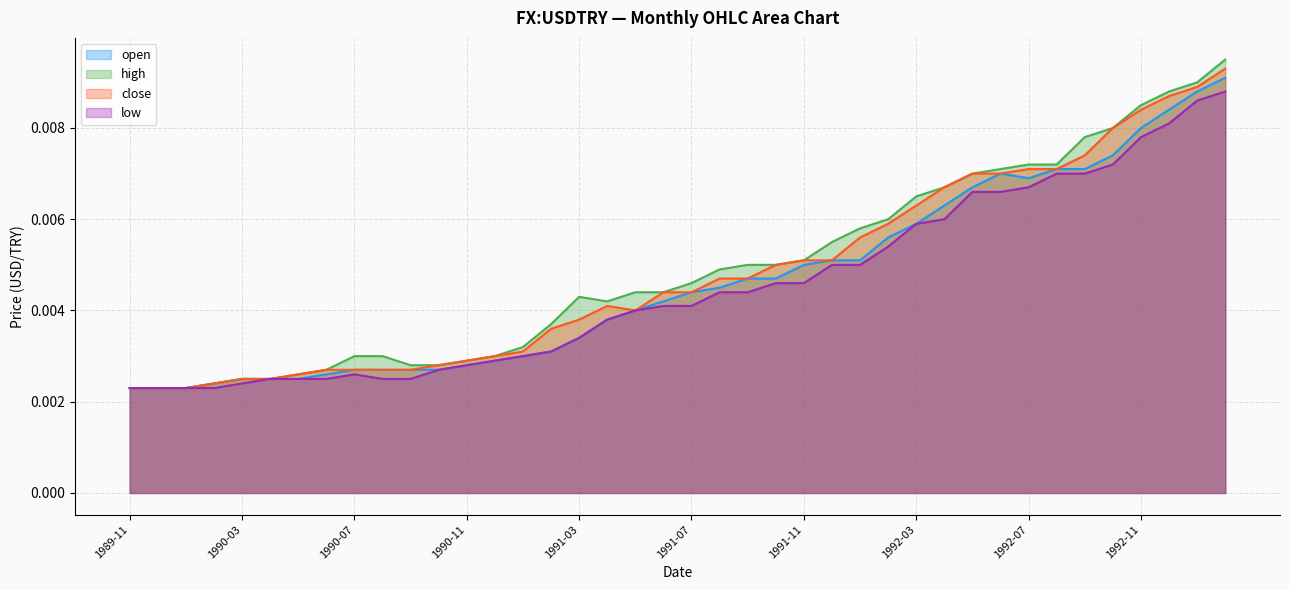

Rank the series by their average value, from highest to lowest.

high, close, open, low